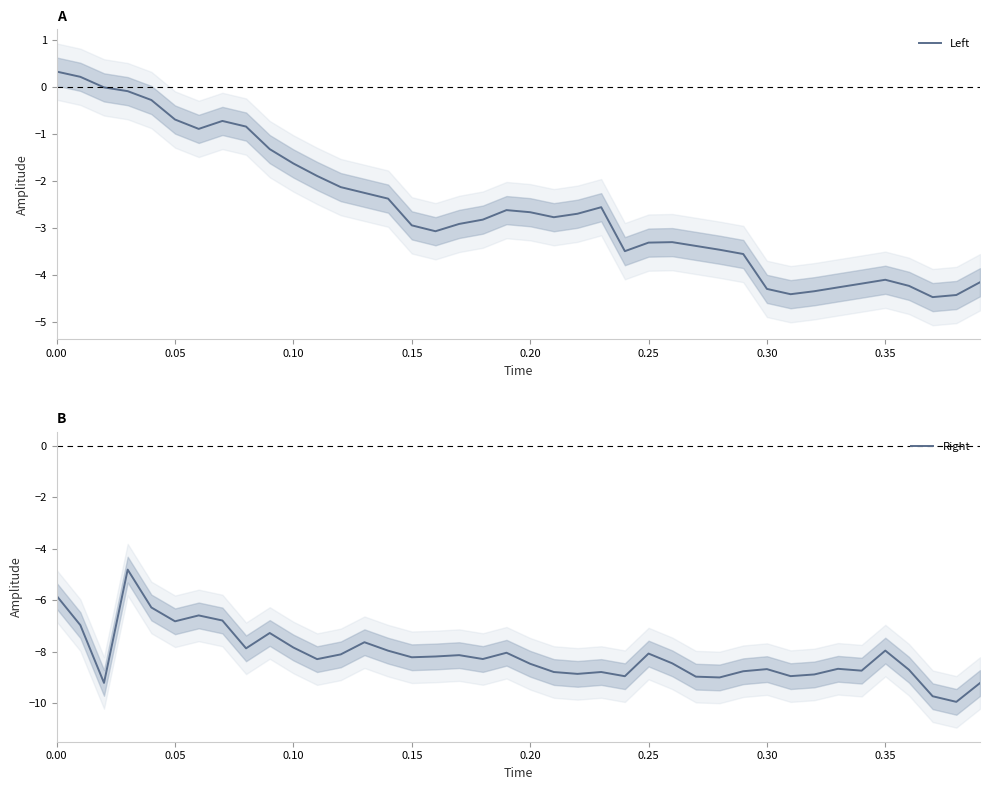

The Left series shows -2.7 at 22. True or false?

True